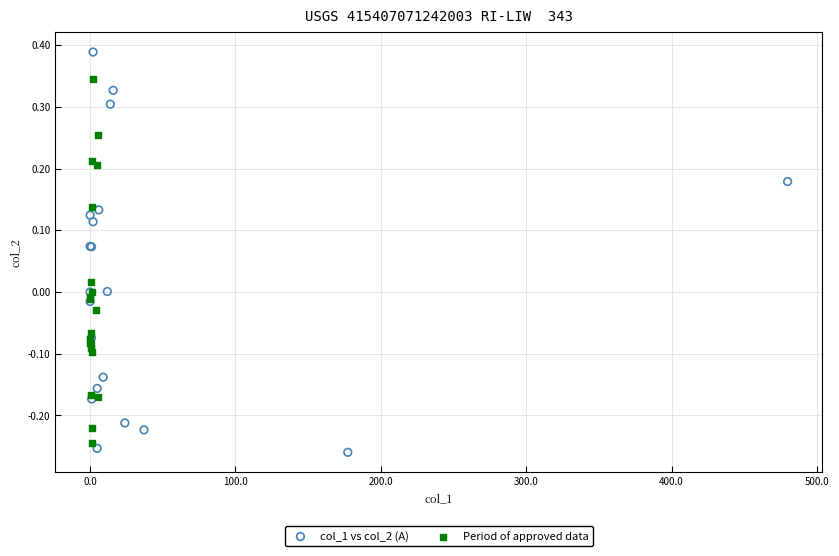

What are all the series names shown in the legend?

col_1 vs col_2 (A), Period of approved data